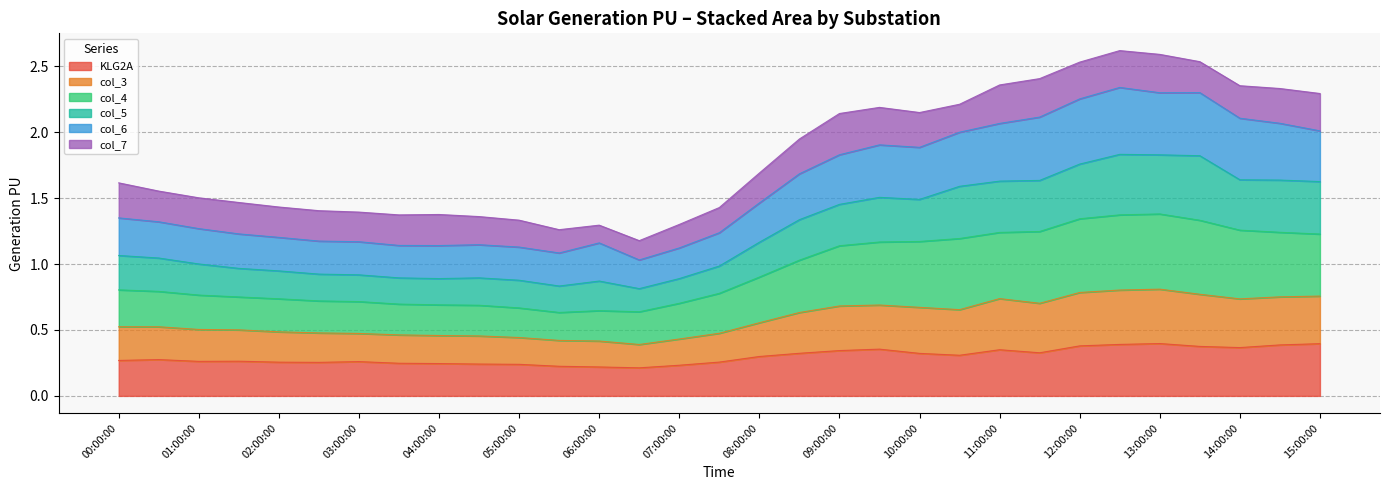

True or false: col_4 and col_5 intersect in this chart.

False